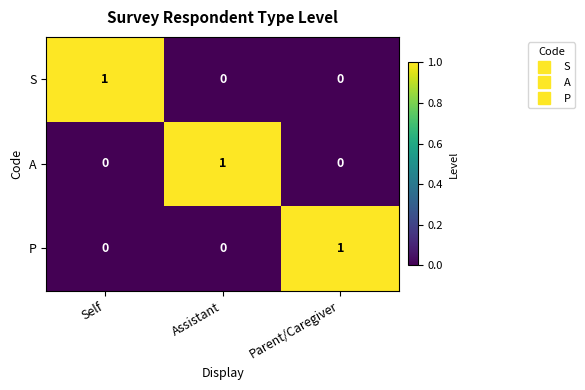

Count the S values in the range 0 to 1.

3